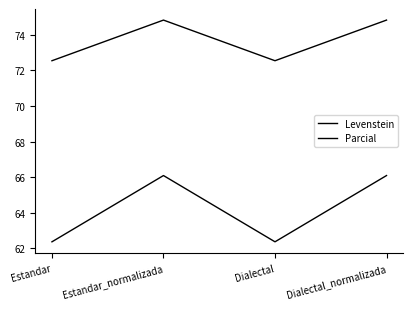

List the series in order of their peak value, highest first.

Parcial, Levenstein